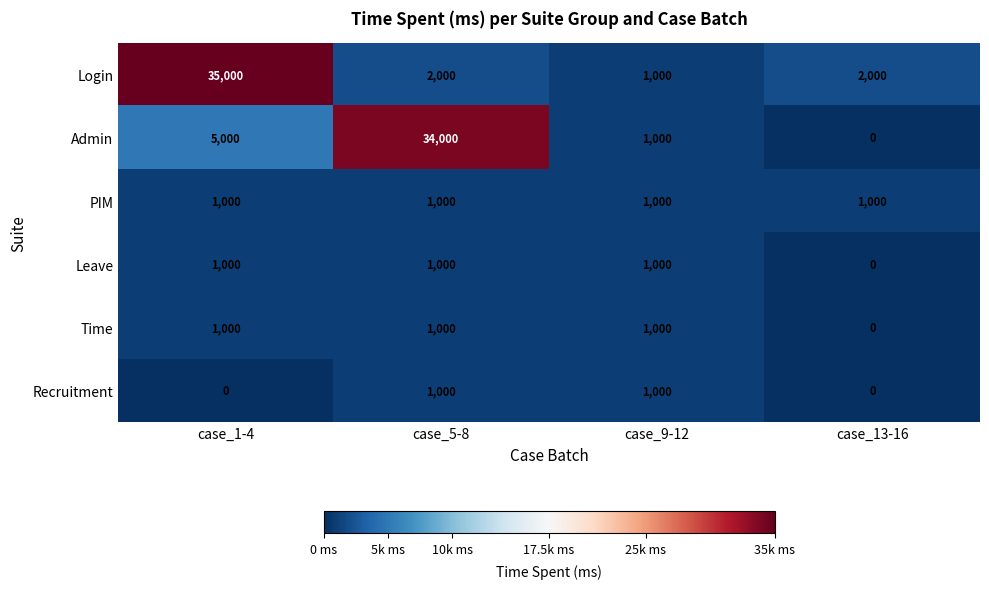

Rank the categories by Admin value from lowest to highest.

case_13-16, case_9-12, case_1-4, case_5-8